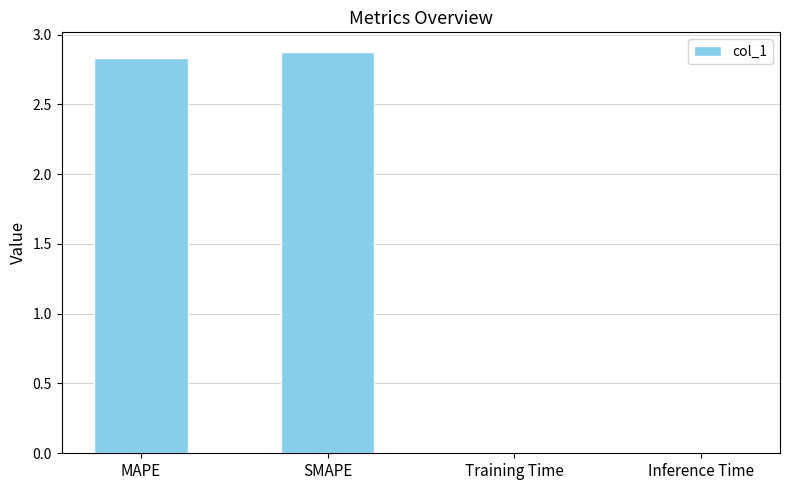

Where does the data first go above 2?

MAPE